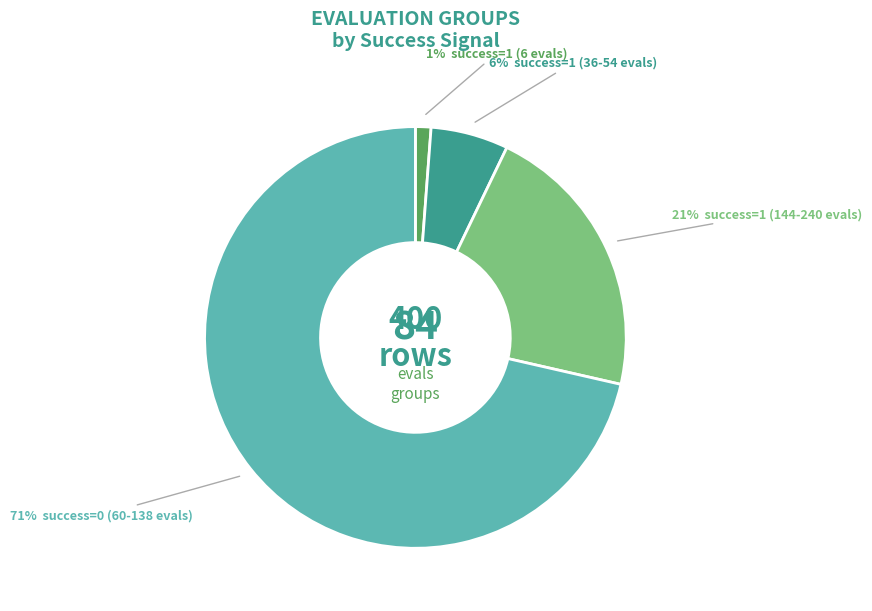

To the nearest percent, what is the average slice percentage?

25%